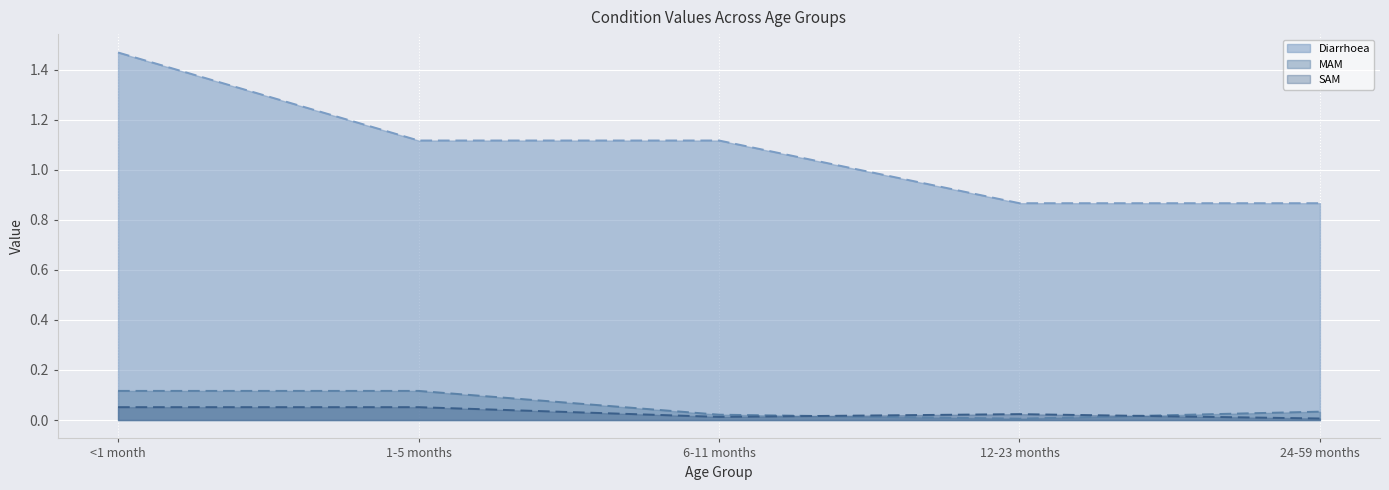

At which category is the sum across all series the highest?

<1 month